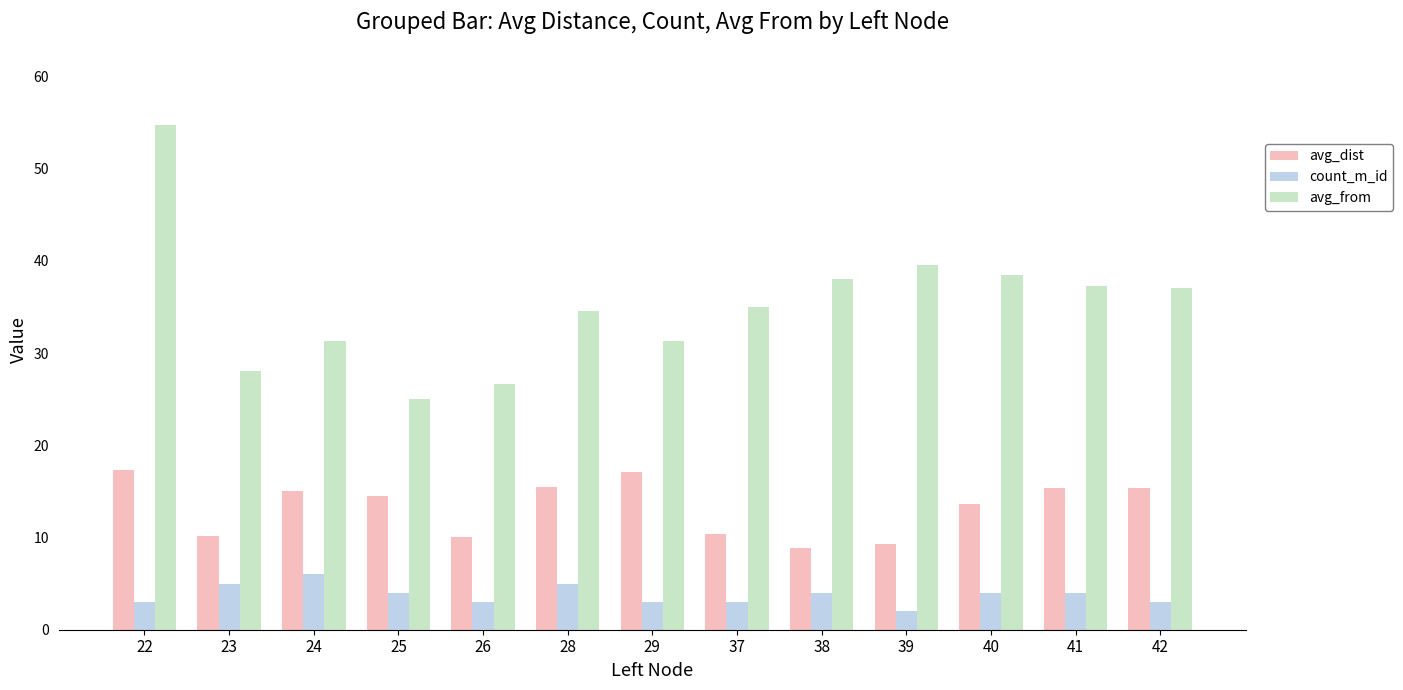

What is the average value of the count_m_id series?

3.8